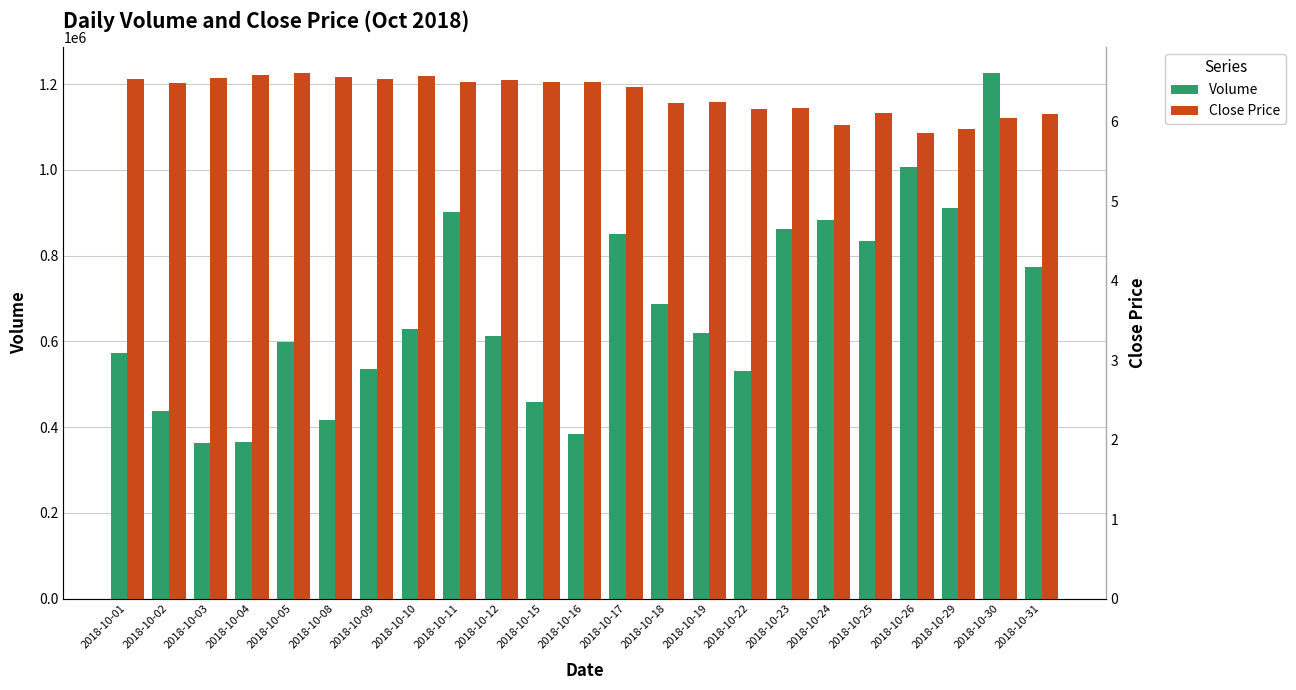

How many groups of bars are there?

23